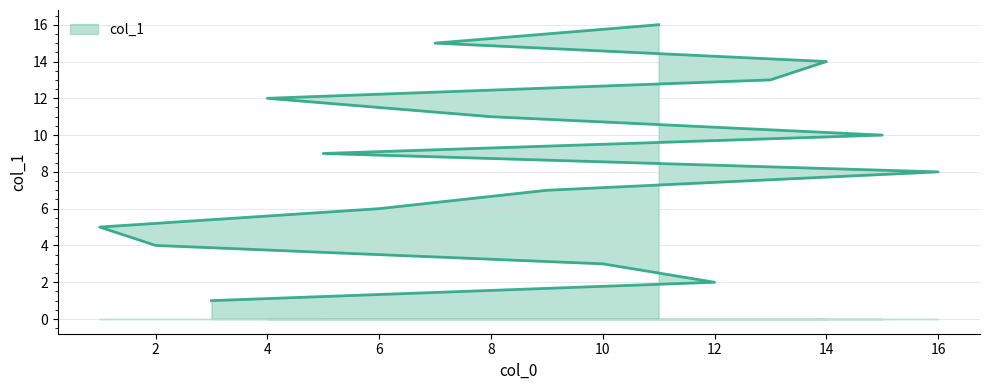

True or false: the data shows 4 at 2.

True